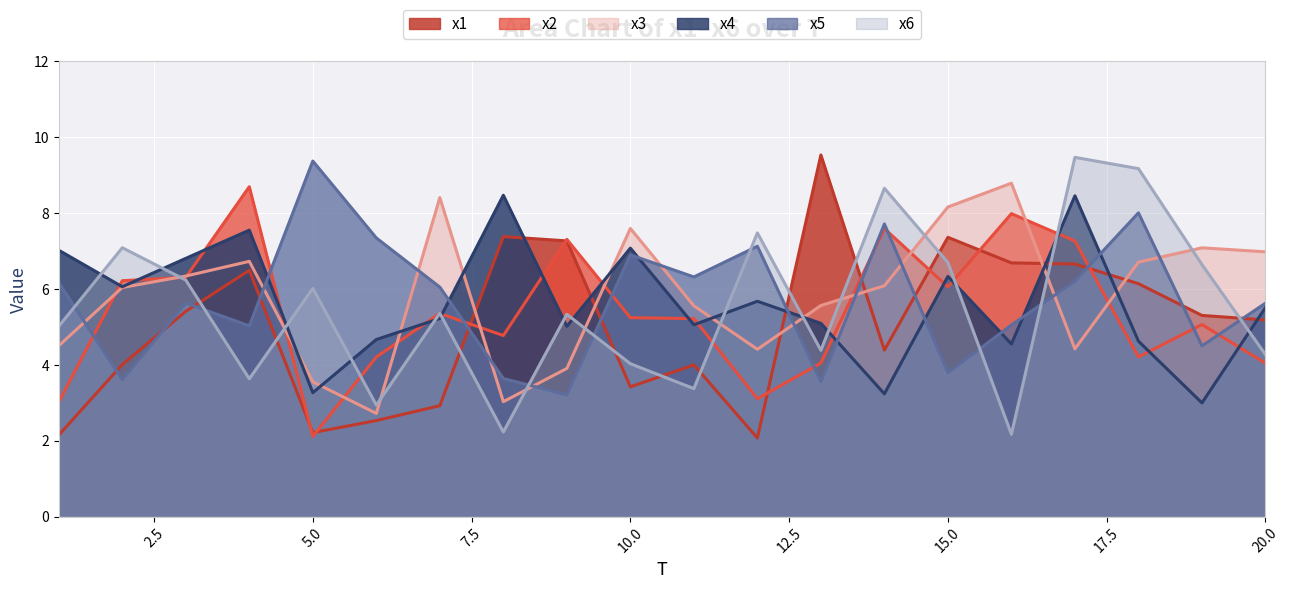

What is the difference between the highest and lowest values at 10?

4.2